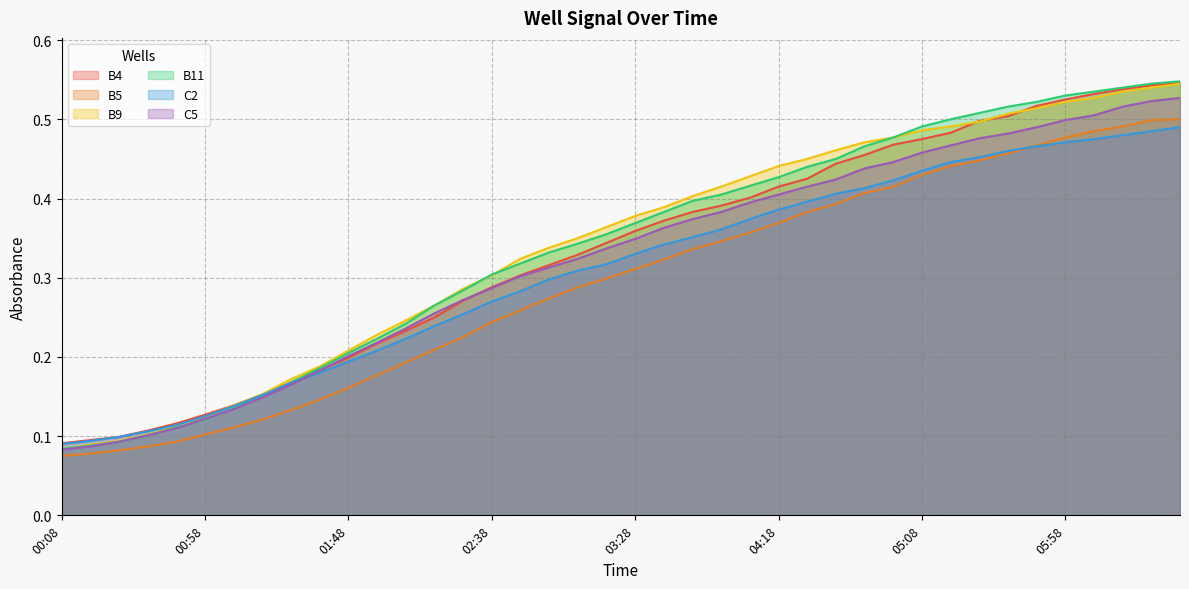

What value does the C5 series have at 02:18?

0.3